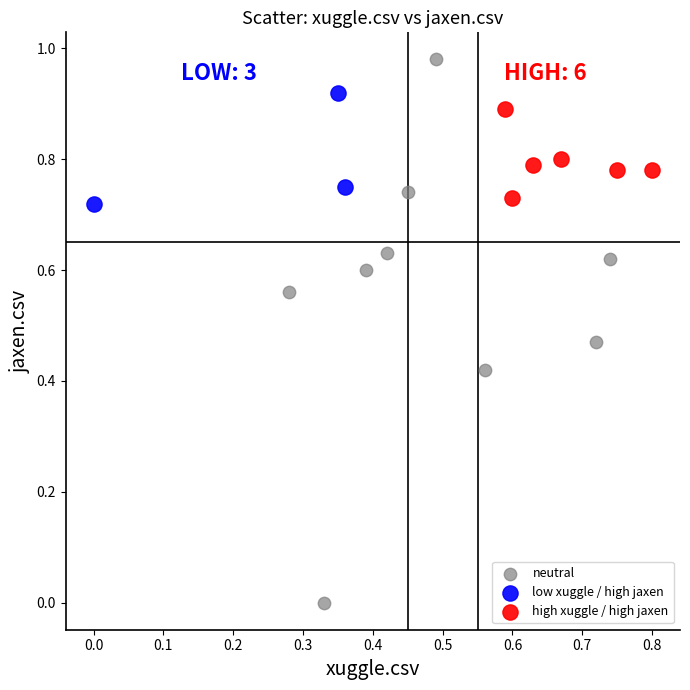

What are all the series names shown in the legend?

neutral, low xuggle / high jaxen, high xuggle / high jaxen